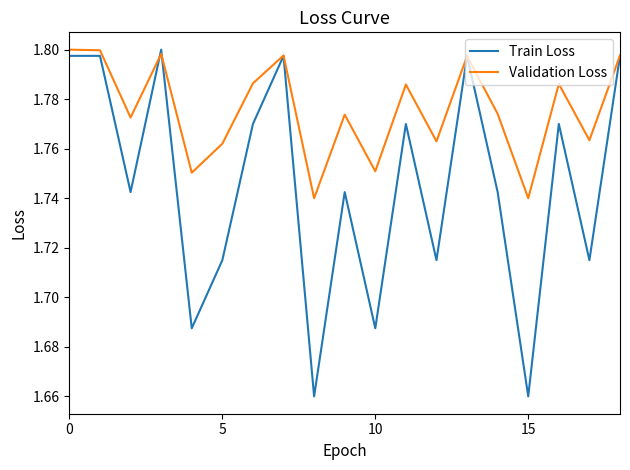

Which series has the widest spread of values?

Train Loss